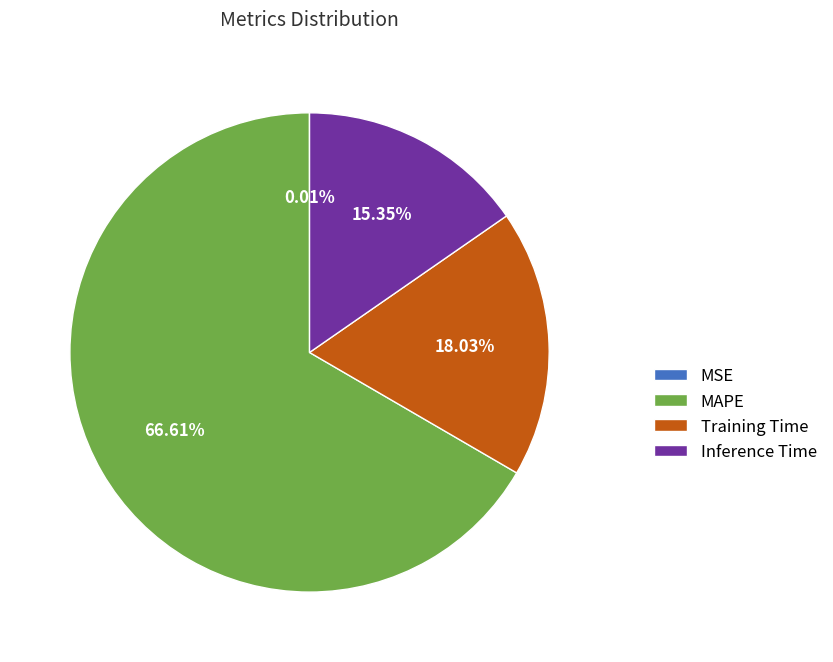

To the nearest percent, what percentage of the pie is MAPE?

67%